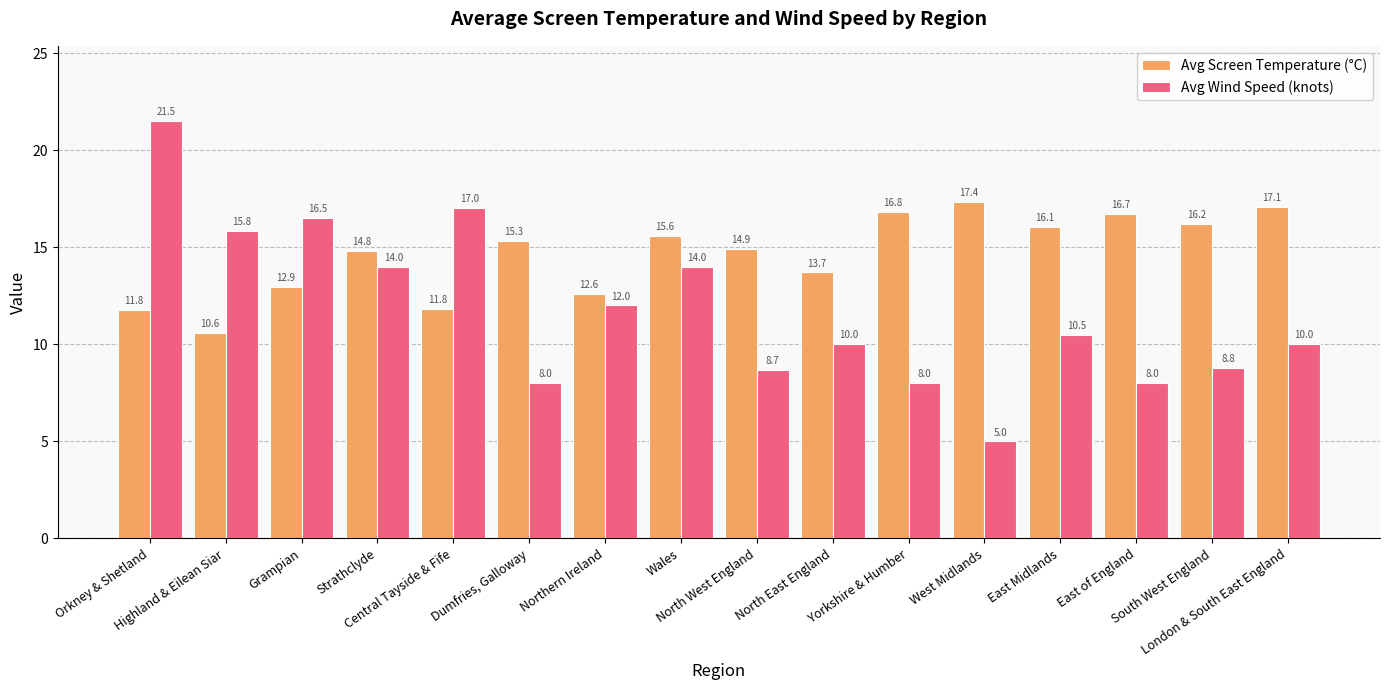

Rank the series by their maximum value, from highest to lowest.

Avg Wind Speed (knots), Avg Screen Temperature (°C)